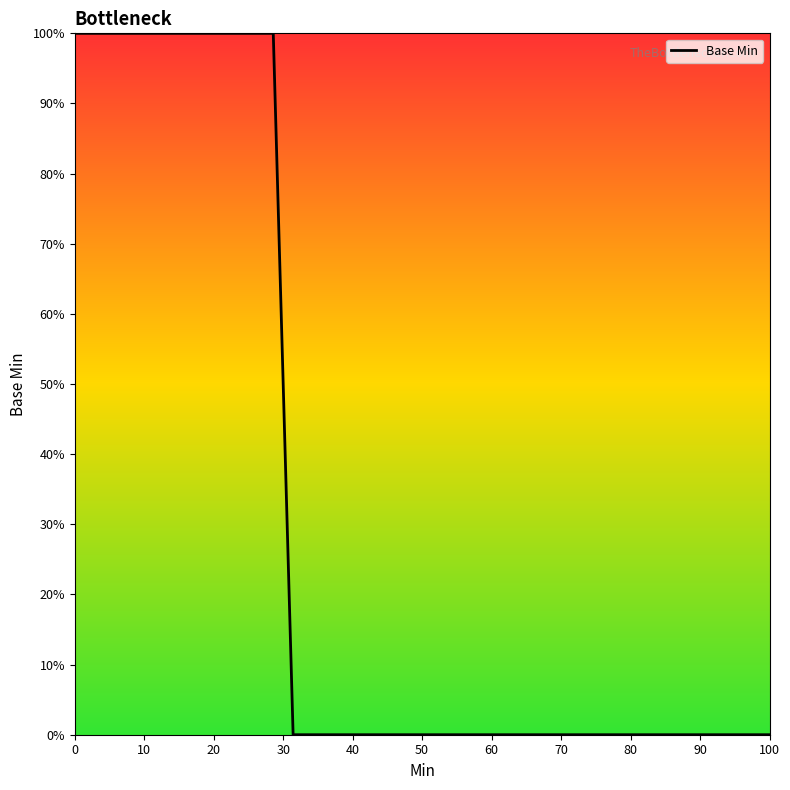

Count the number of data series in this chart.

1